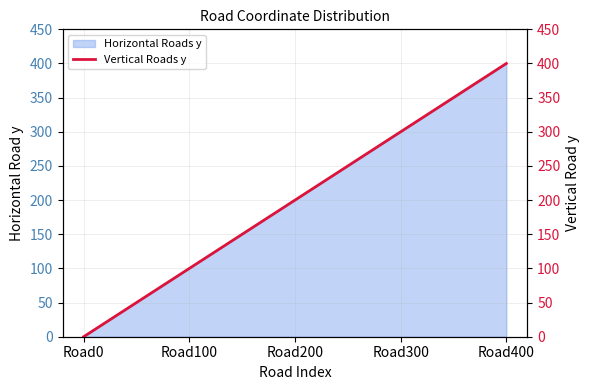

What is the average value?

200